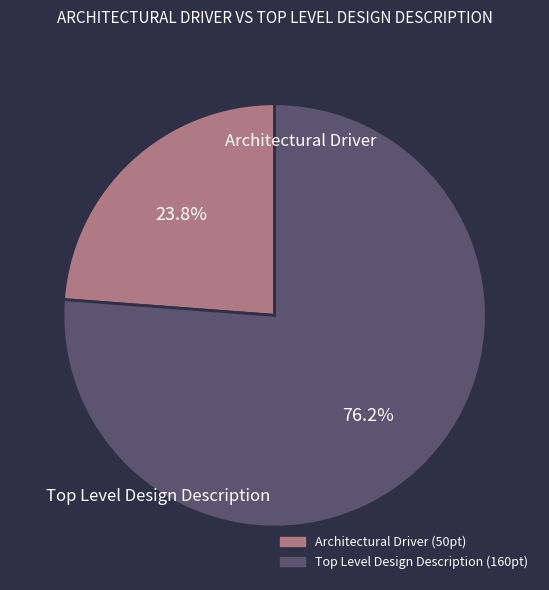

Does any single category account for the majority?

Yes